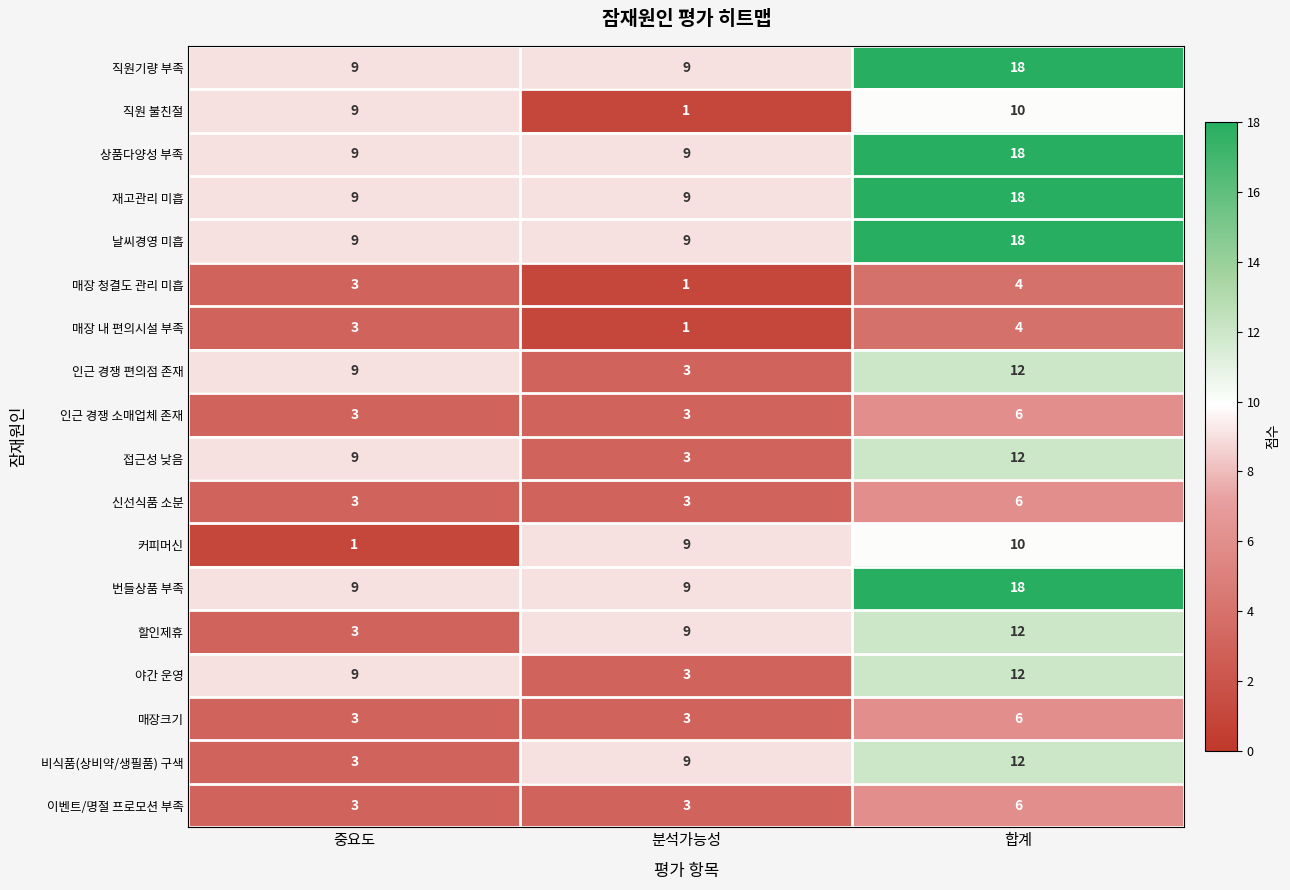

What is the highest value of the 직원 불친절 series?

10